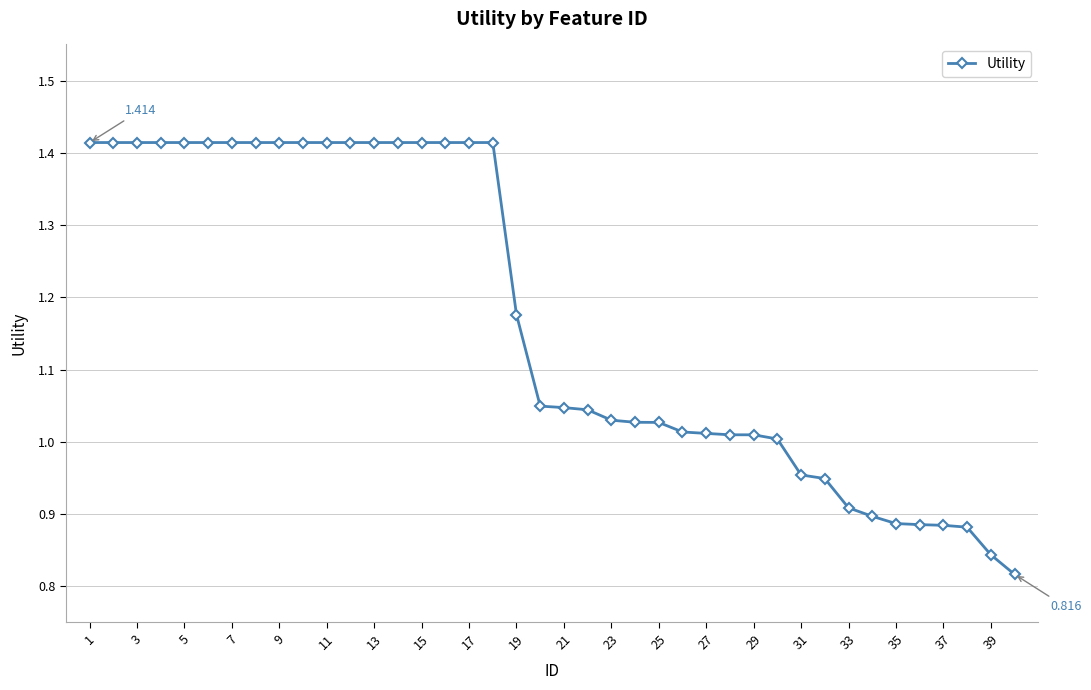

Does the chart have visible grid lines?

Yes